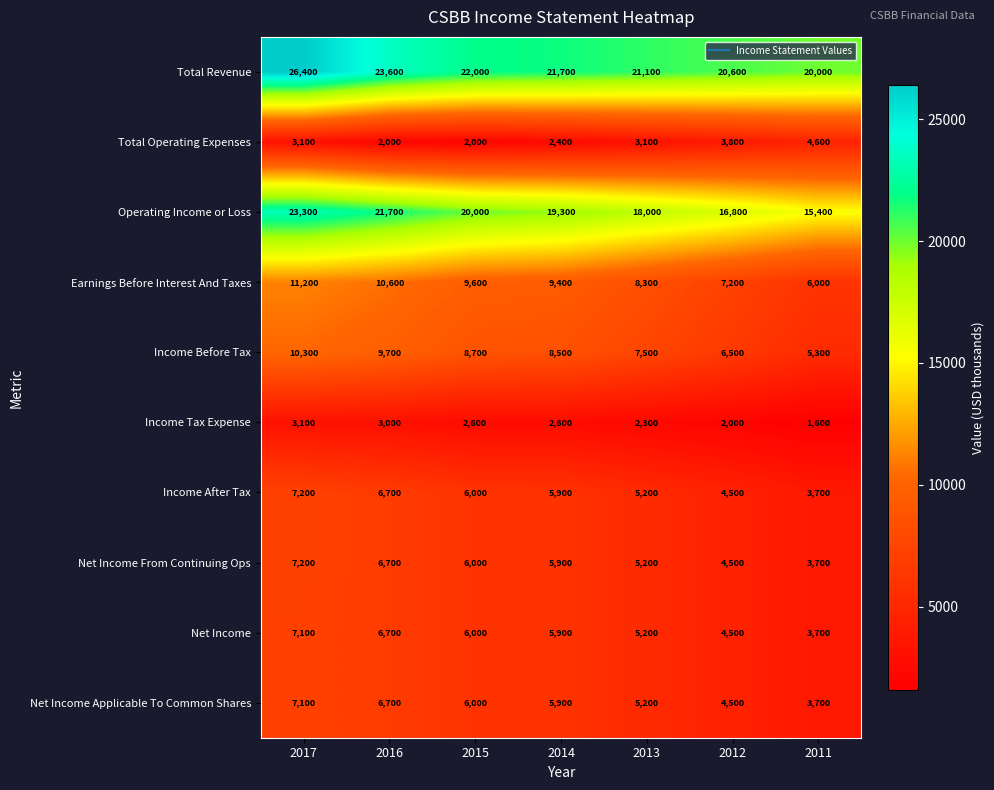

At which label does Net Income Applicable To Common Shares reach its minimum?

2011